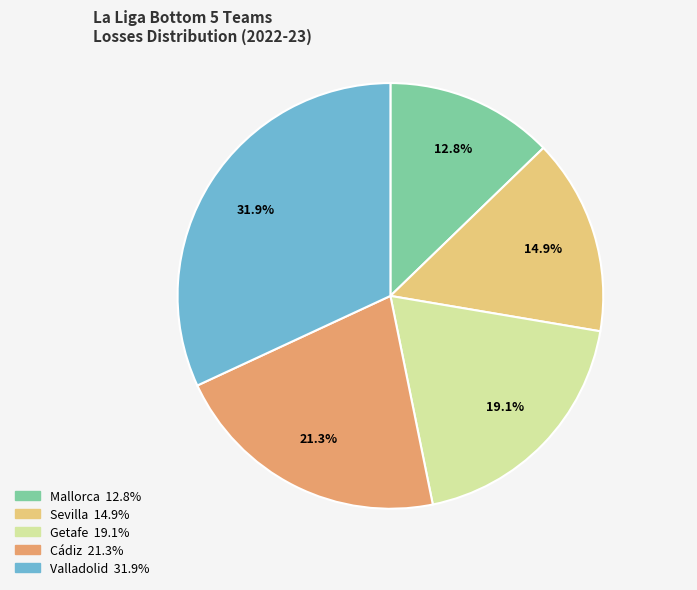

To the nearest percent, what is the average slice percentage?

20%